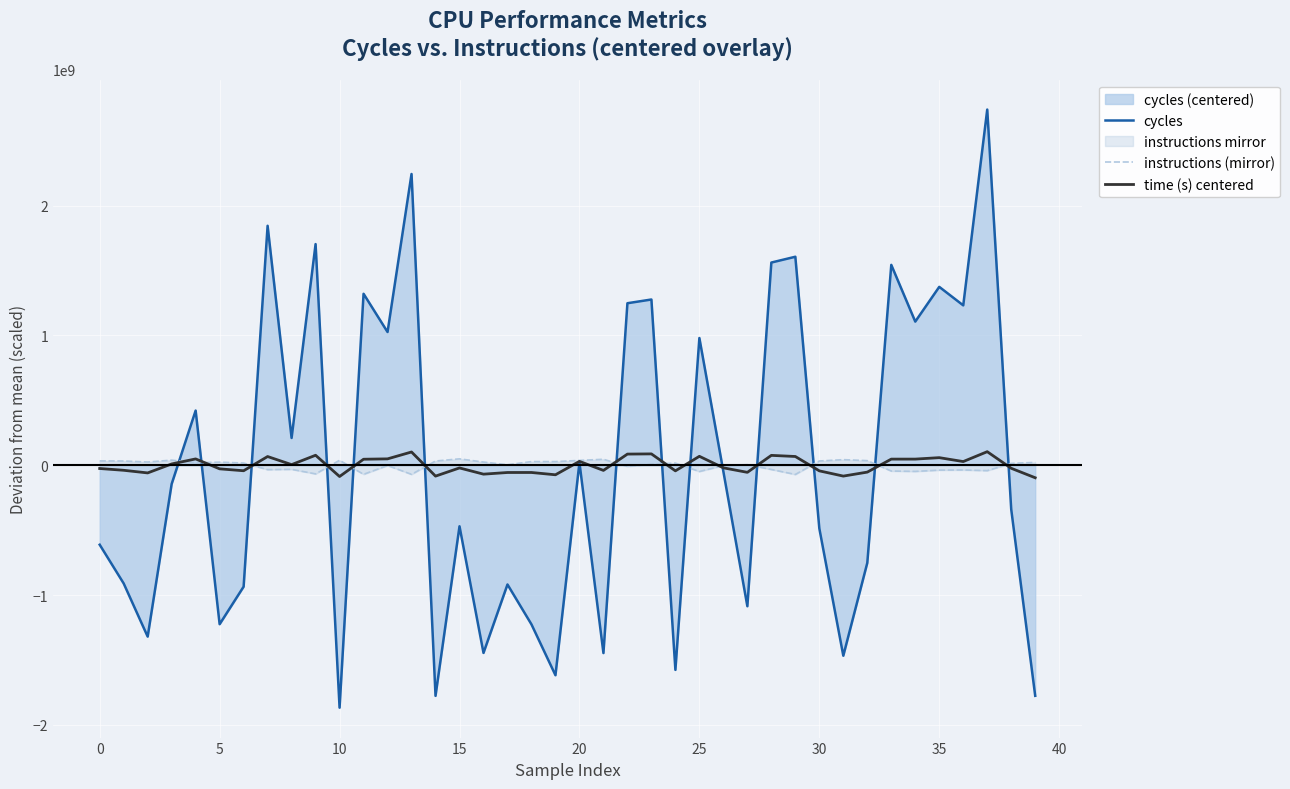

The value of cycles at 5 is -1224599385.6. True or false?

True